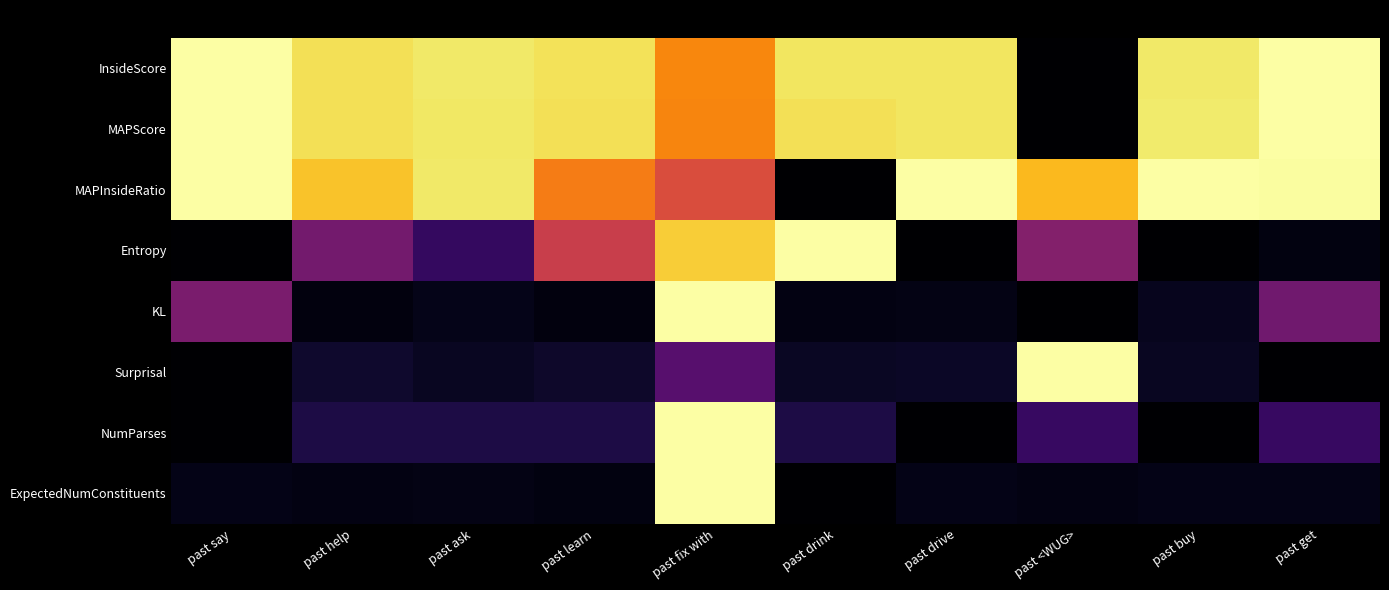

Reading left to right, transcribe all the data shown in this chart.

InsideScore: past say=1.0	past help=0.9	past ask=0.9	past learn=0.9	past fix with=0.7	past drink=0.9	past drive=0.9	past <WUG>=0.0	past buy=0.9	past get=1.0
MAPScore: past say=1.0	past help=0.9	past ask=0.9	past learn=0.9	past fix with=0.7	past drink=0.9	past drive=0.9	past <WUG>=0.0	past buy=0.9	past get=1.0
MAPInsideRatio: past say=1.0	past help=0.9	past ask=0.9	past learn=0.7	past fix with=0.6	past drink=0.0	past drive=1.0	past <WUG>=0.8	past buy=1.0	past get=1.0
Entropy: past say=0.0	past help=0.3	past ask=0.2	past learn=0.5	past fix with=0.9	past drink=1.0	past drive=0.0	past <WUG>=0.4	past buy=0.0	past get=0.0
KL: past say=0.3	past help=0.0	past ask=0.0	past learn=0.0	past fix with=1.0	past drink=0.0	past drive=0.0	past <WUG>=0.0	past buy=0.1	past get=0.3
Surprisal: past say=0.0	past help=0.1	past ask=0.1	past learn=0.1	past fix with=0.3	past drink=0.1	past drive=0.1	past <WUG>=1.0	past buy=0.1	past get=0.0
NumParses: past say=0.0	past help=0.1	past ask=0.1	past learn=0.1	past fix with=1.0	past drink=0.1	past drive=0.0	past <WUG>=0.2	past buy=0.0	past get=0.2
ExpectedNumConstituents: past say=0.0	past help=0.0	past ask=0.0	past learn=0.0	past fix with=1.0	past drink=0.0	past drive=0.0	past <WUG>=0.0	past buy=0.0	past get=0.0